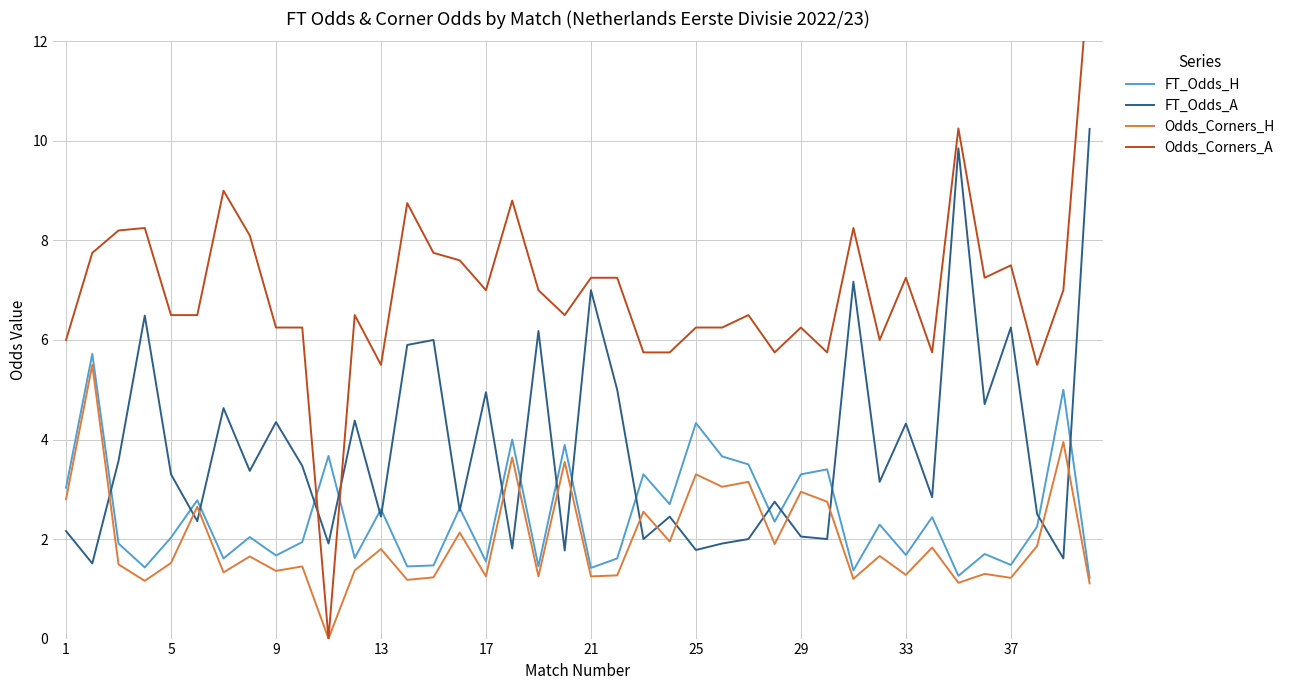

How many data points does each series have?

40